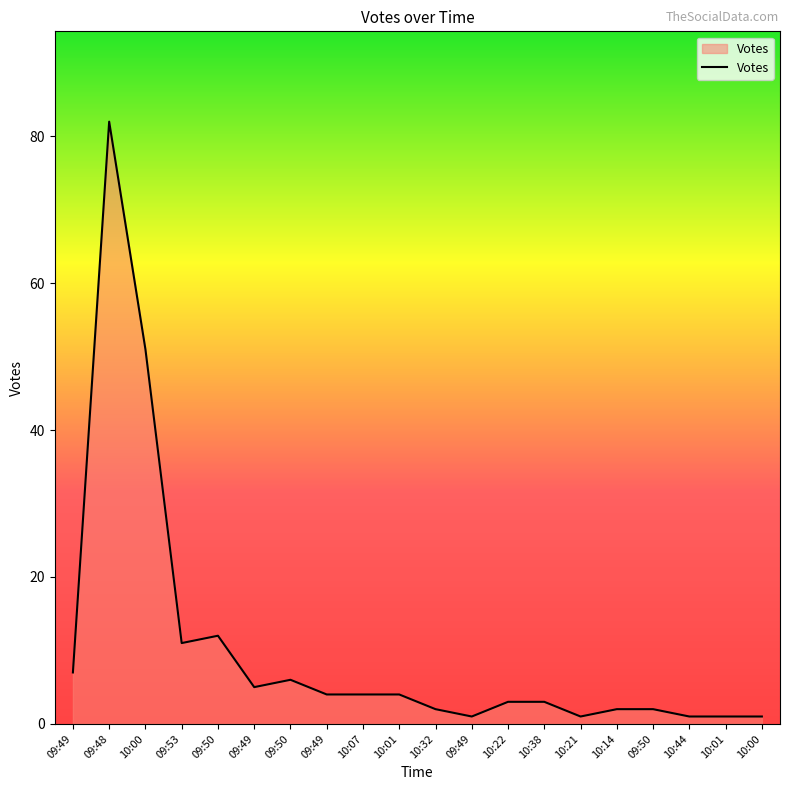

What is the sum of all values?

203